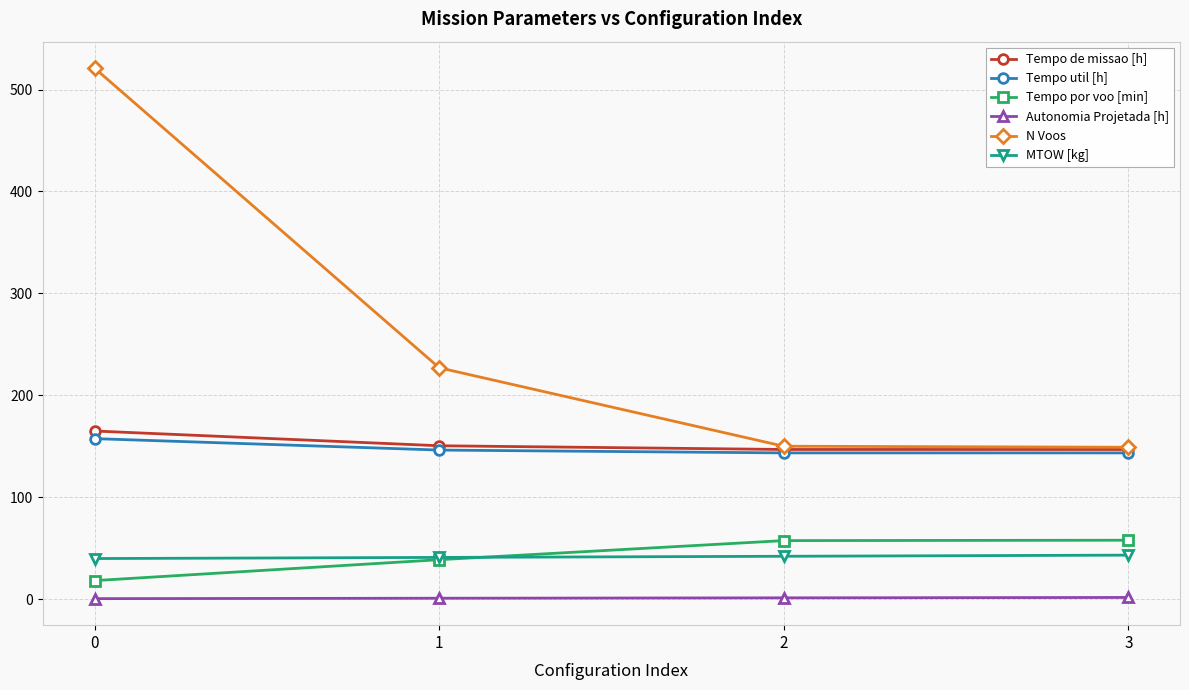

True or false: Tempo util [h] has more than 1 points higher than both neighbors.

False